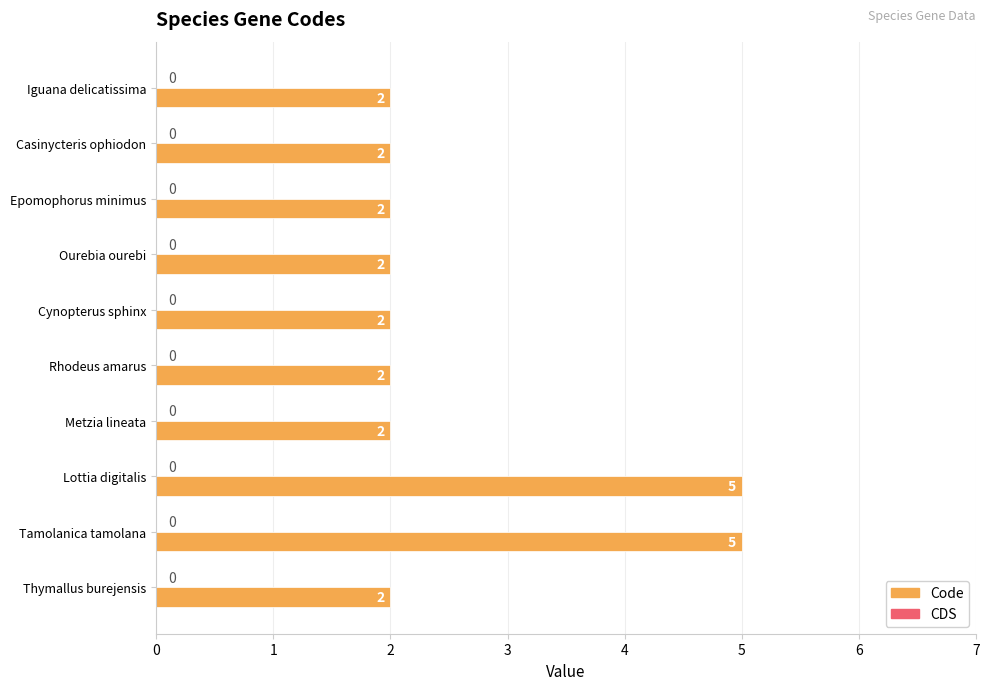

What is the sum of the values at Rhodeus amarus and Thymallus burejensis?

4